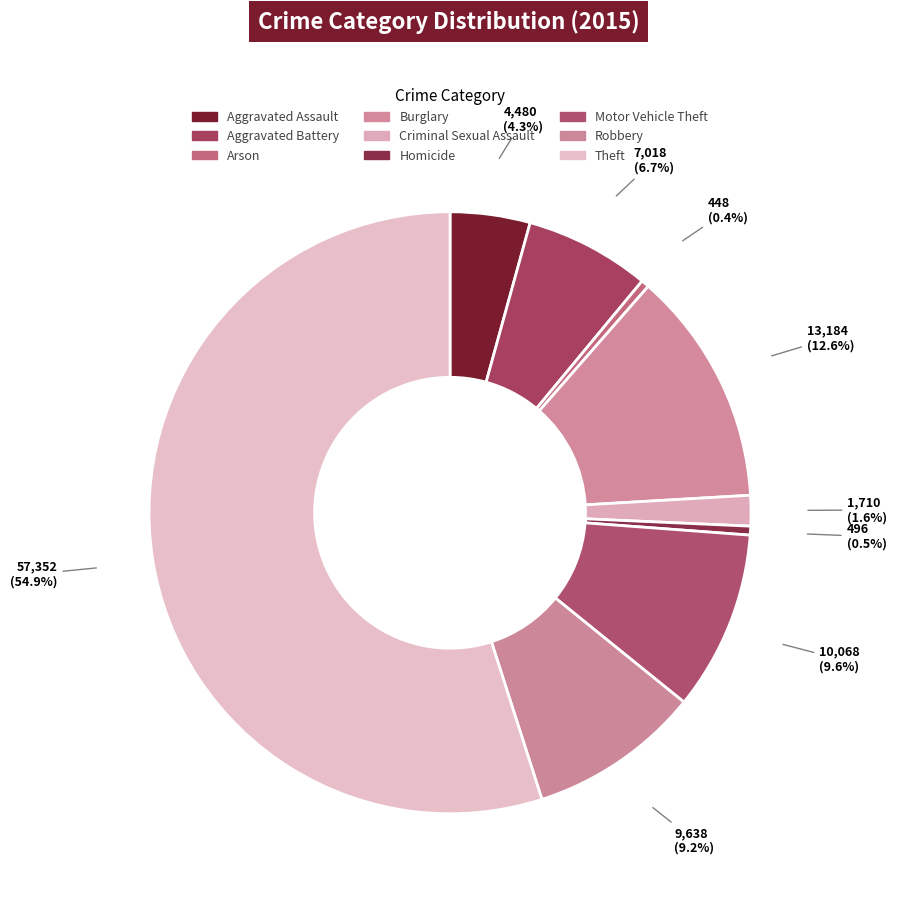

How many slices are in this pie chart?

9